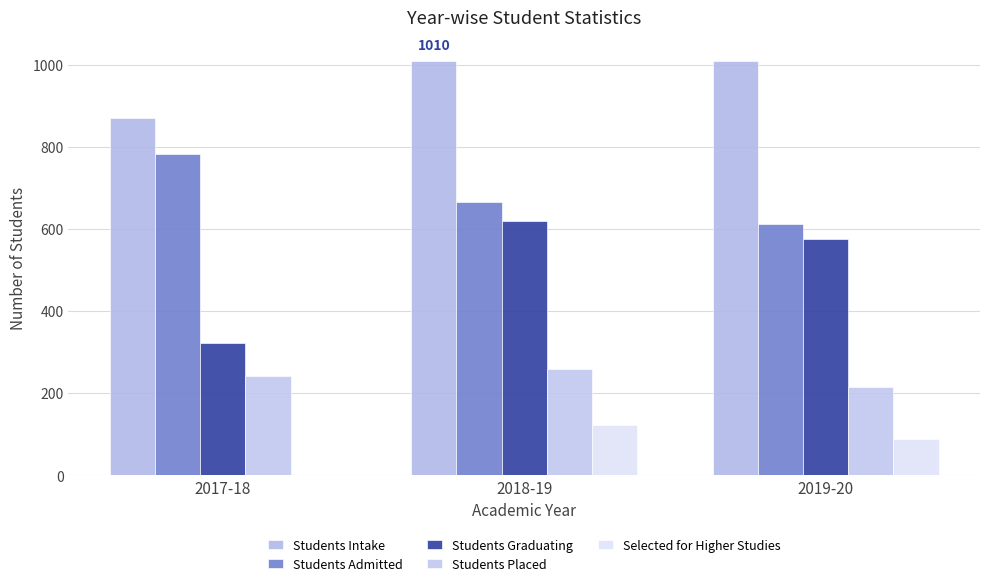

List the series in order of their peak value, lowest first.

Selected for Higher Studies, Students Placed, Students Graduating, Students Admitted, Students Intake